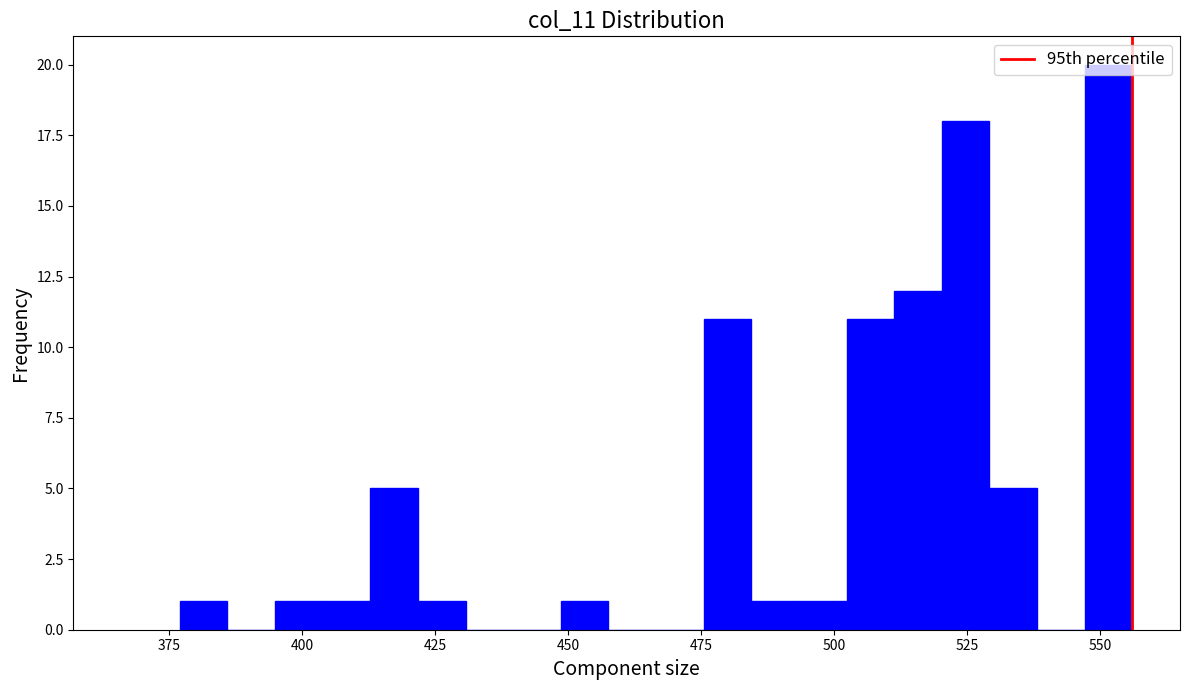

Read against the x-axis, roughly where is the centre of the tallest bar?

550